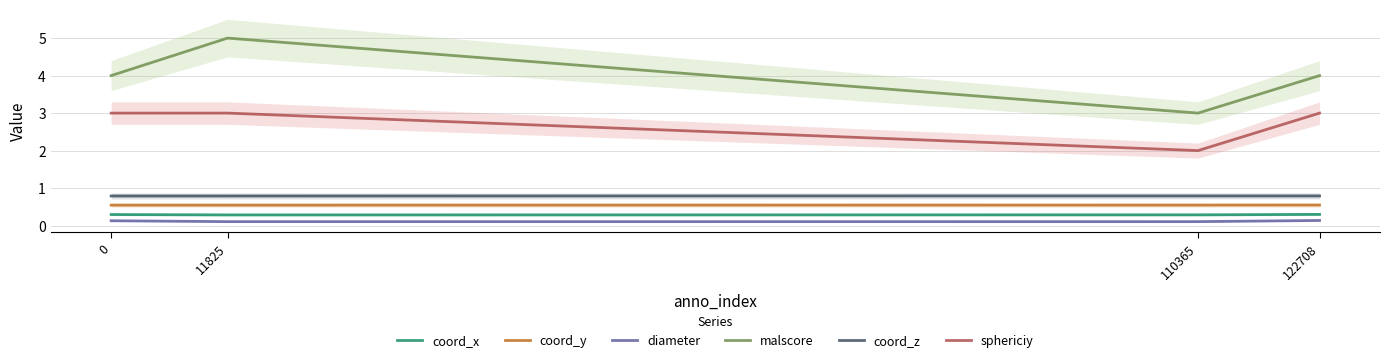

What is the value of the coord_y point at the 2nd from the left?

0.5